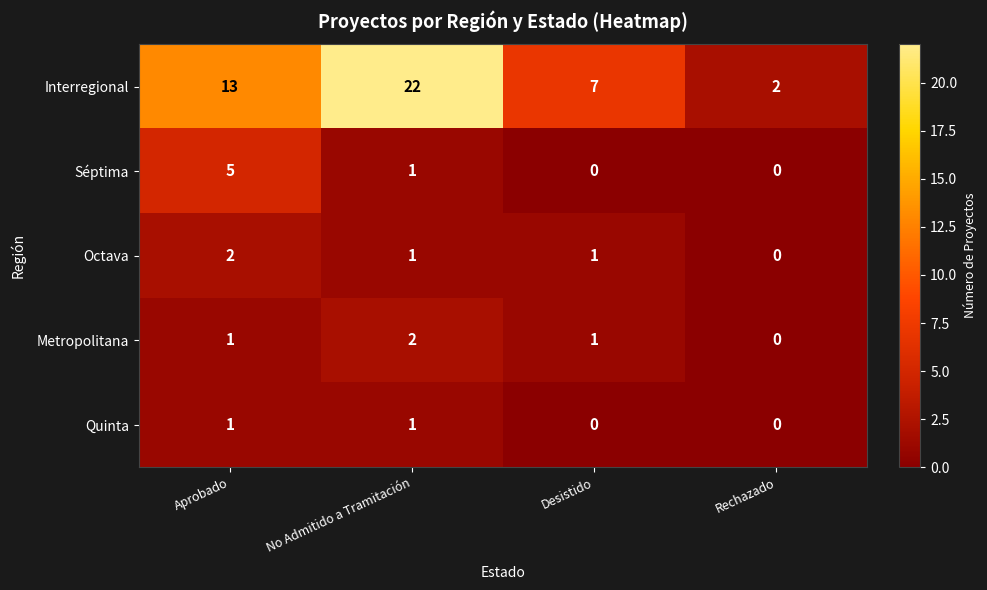

True or false: Quinta has a value of 0 at Desistido.

True